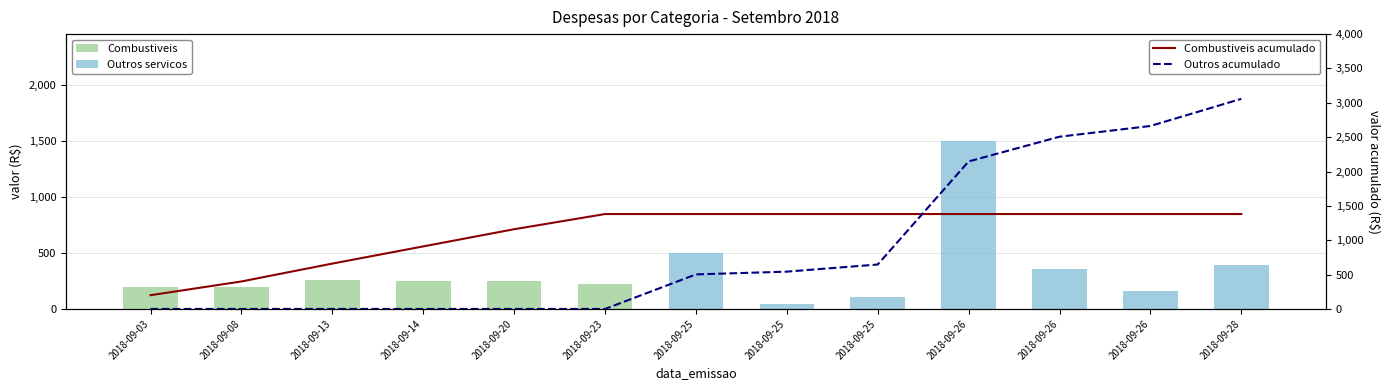

What is the difference between the Outros servicos values at 2018-09-26 and 2018-09-23?

156.0